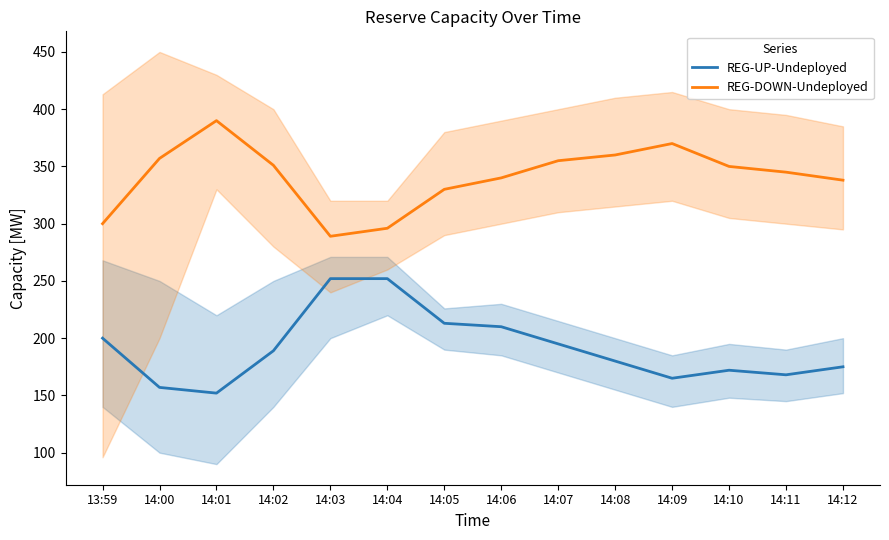

What is the minimum value shown in the chart?

152